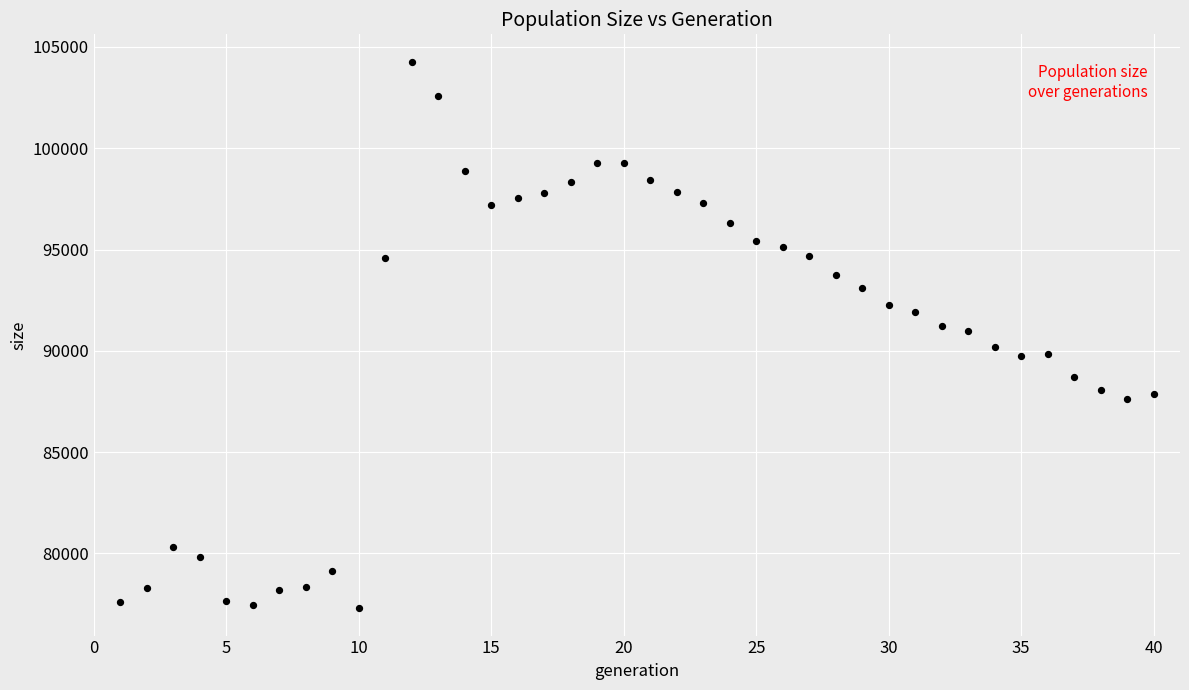

What is the range of Y values (max minus min)?

26979